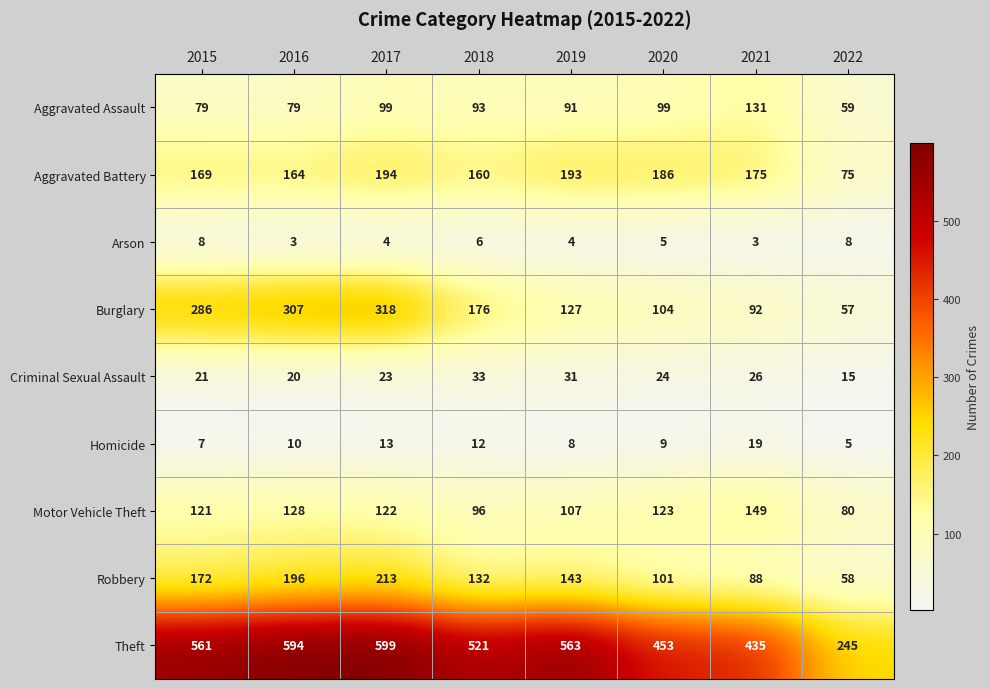

What is the difference between the highest and lowest values at 2018?

515